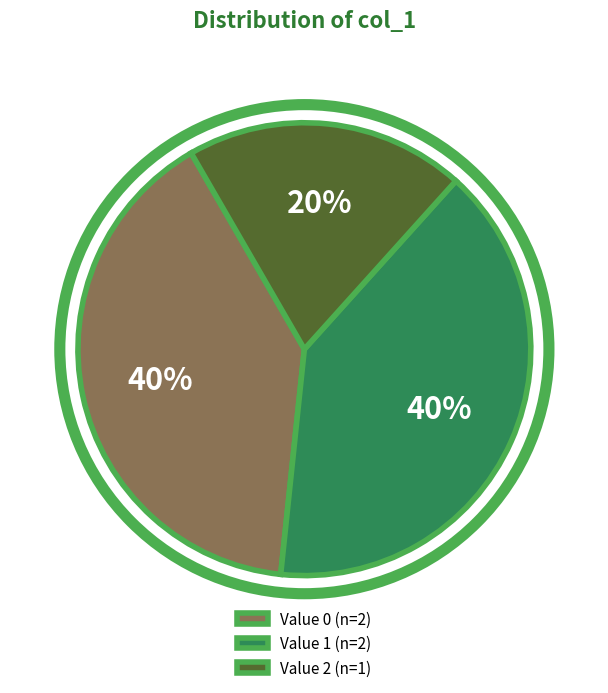

What is the smallest slice in the pie chart?

Value 2 (n=1)